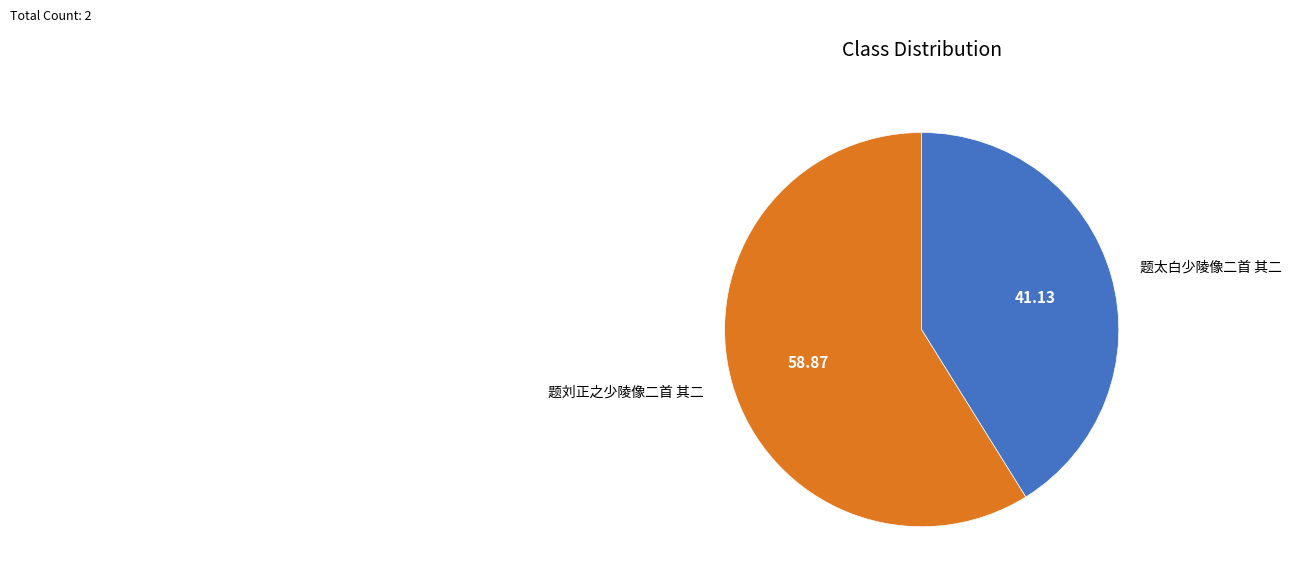

Between 题刘正之少陵像二首 其二 and 题太白少陵像二首 其二, which is larger?

题刘正之少陵像二首 其二